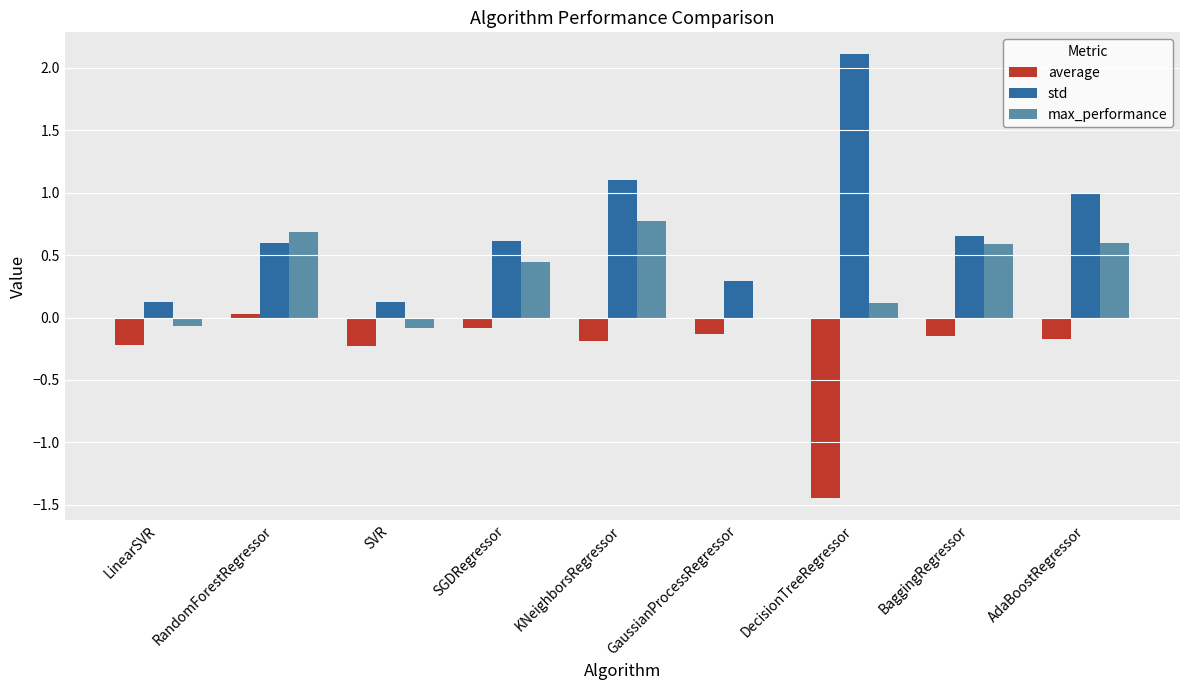

Which series has the largest total across all categories?

std